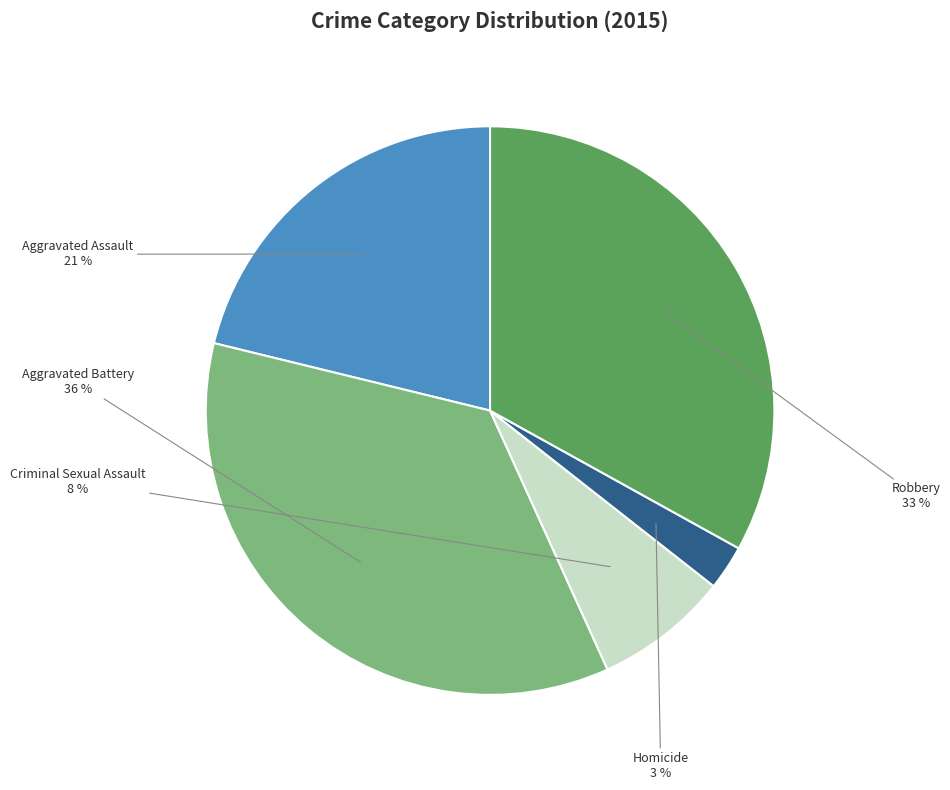

What is the smallest slice in the pie chart?

Homicide